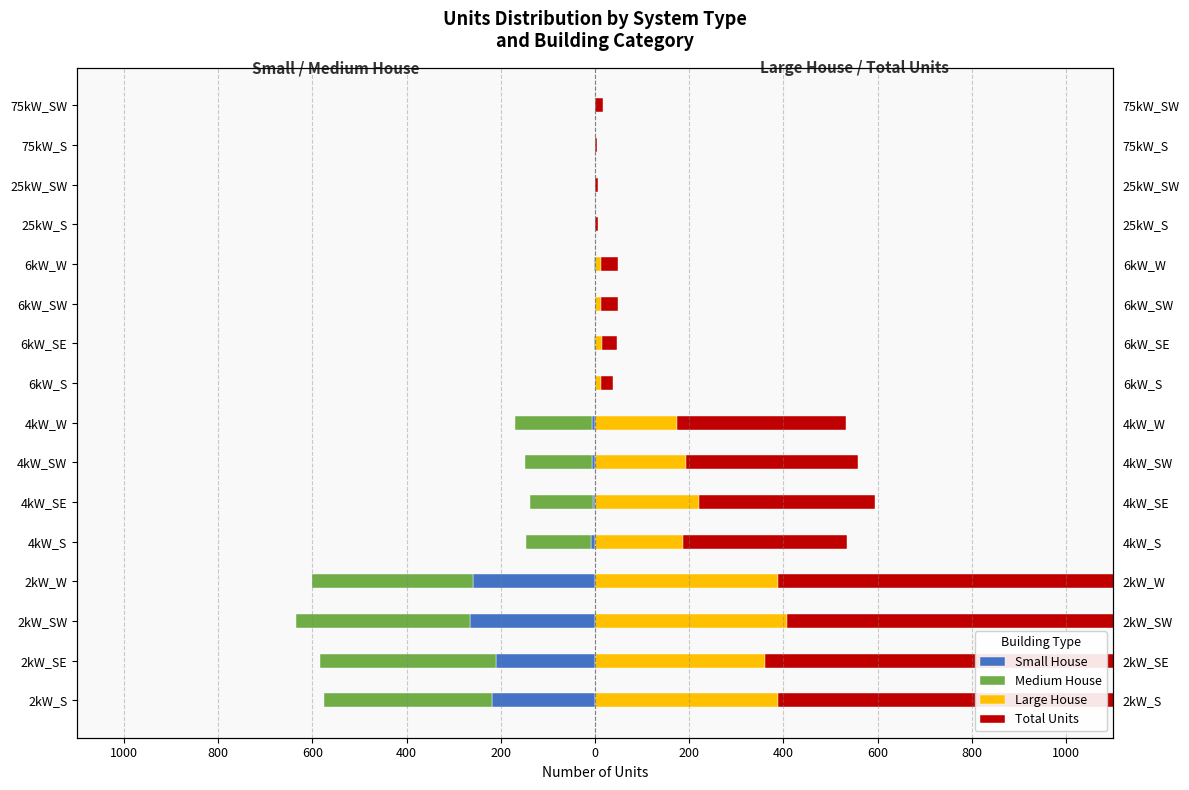

How many bars are there in each group?

4